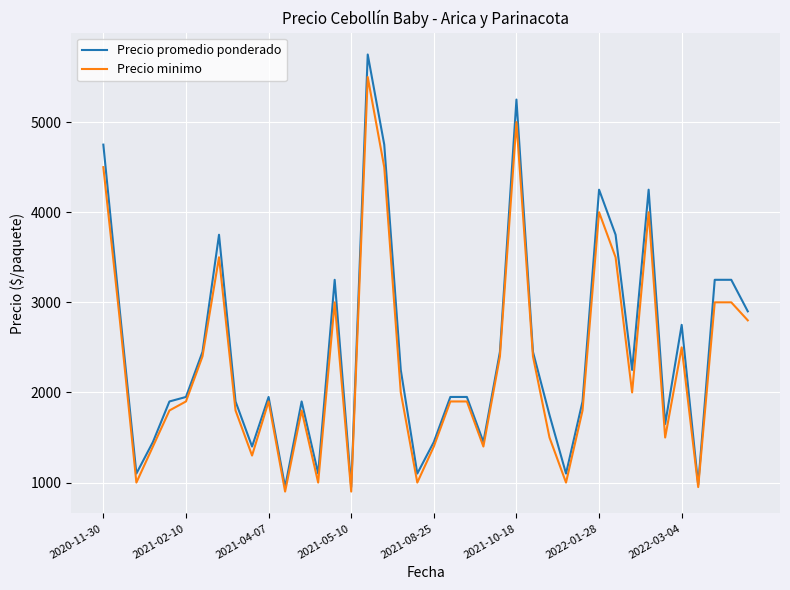

Which series has the widest spread of values?

Precio promedio ponderado